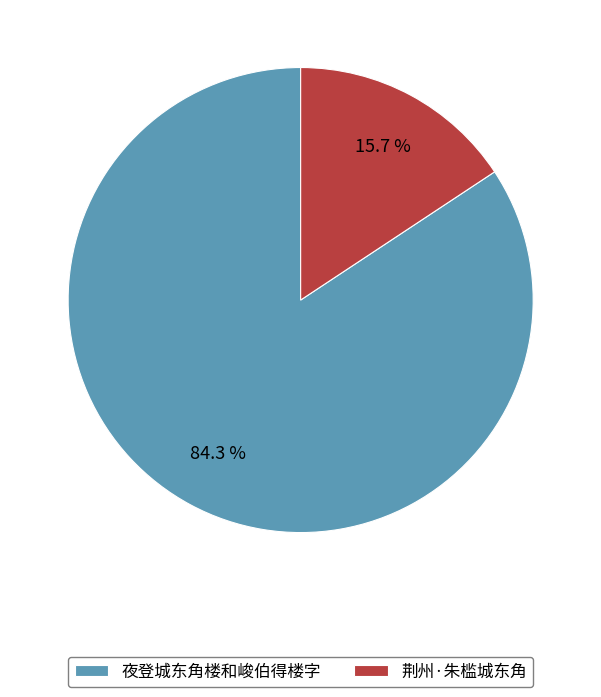

The 夜登城东角楼和峻伯得楼字 slice represents 97% of the pie. True or false?

False